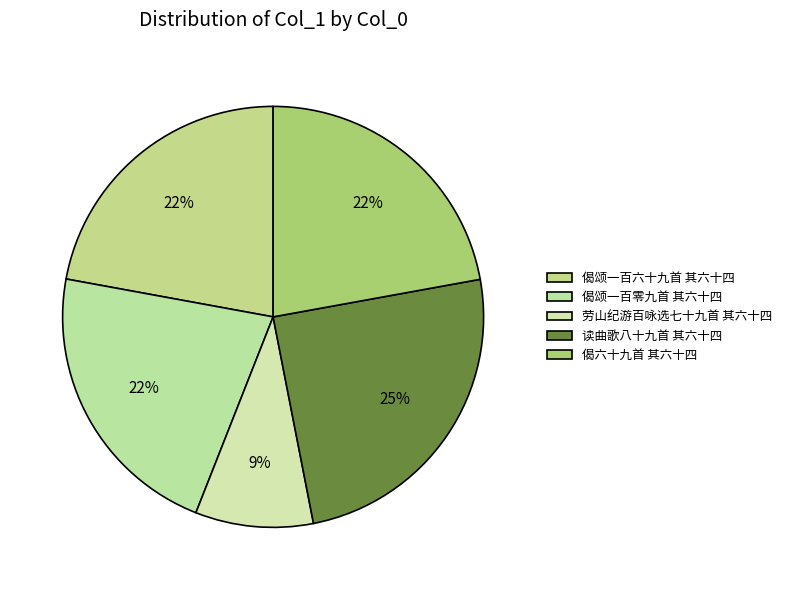

To the nearest percent, what is the combined percentage of 偈颂一百零九首 其六十四 and 劳山纪游百咏选七十九首 其六十四?

31%